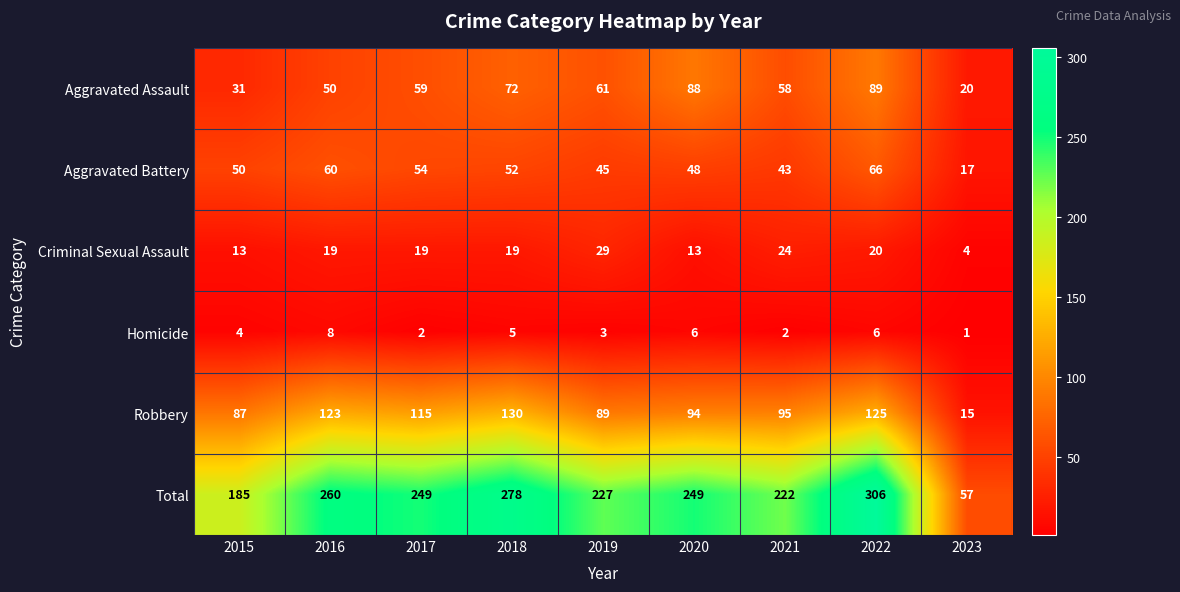

What is the approximate value of Total at 2016, to the nearest 10?

260